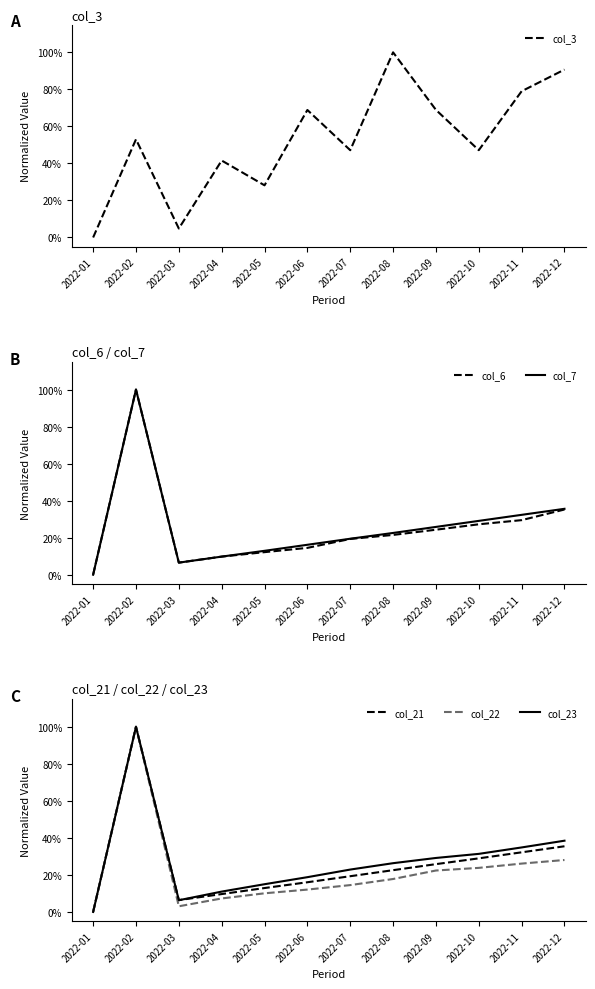

What is the sum of the col_23 values at 2022-03 and 2022-08?

0.3